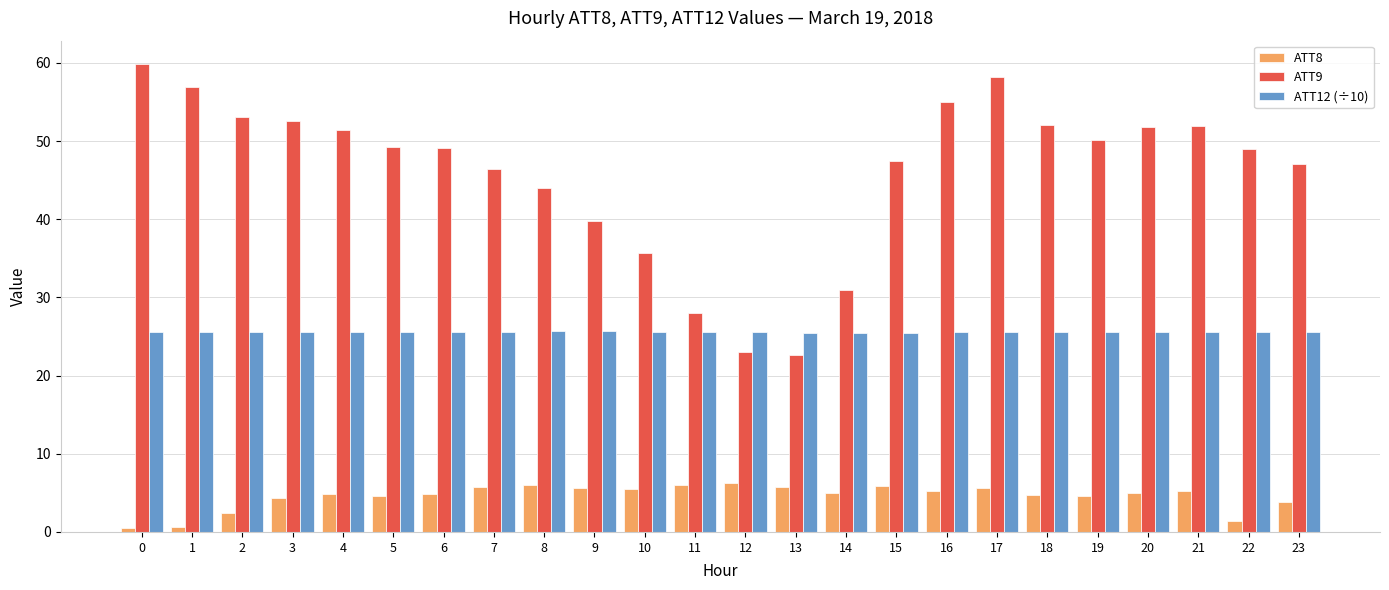

How many groups of bars are there?

24